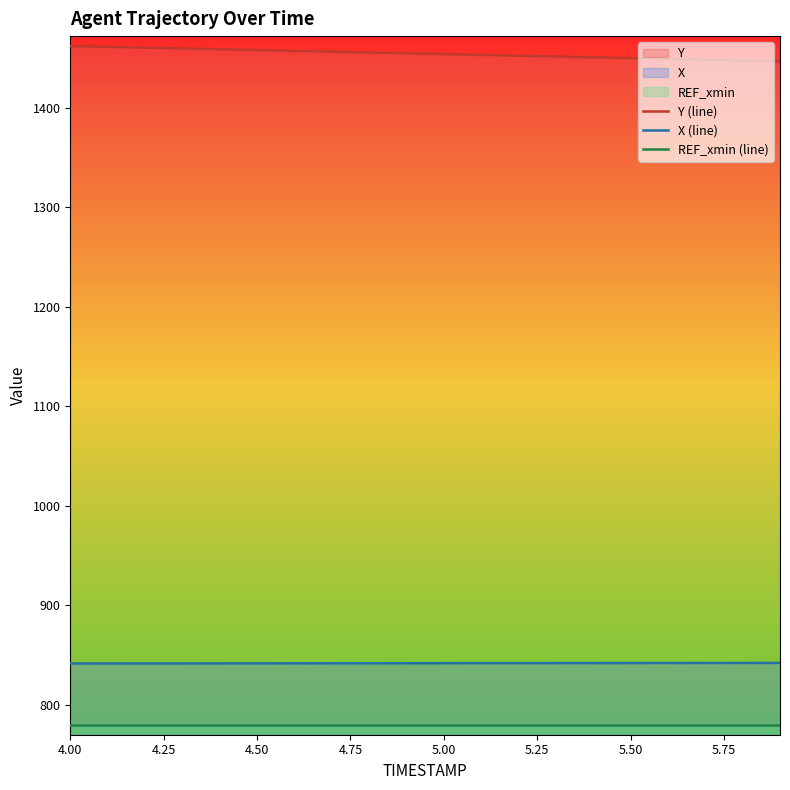

Which series has the largest total across all categories?

Y (line)